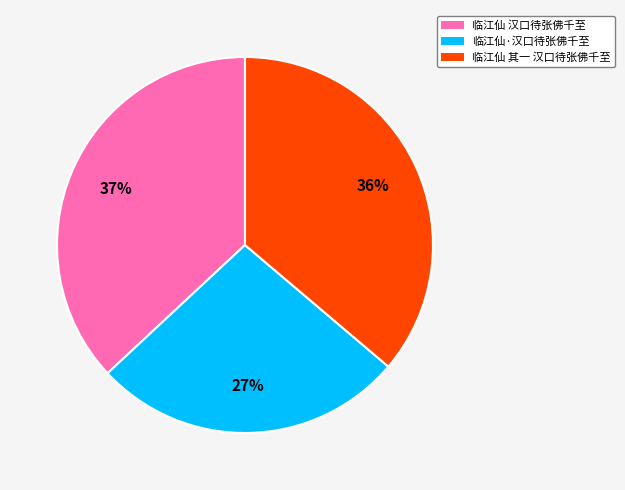

Which category has the biggest portion of the pie?

临江仙 汉口待张佛千至